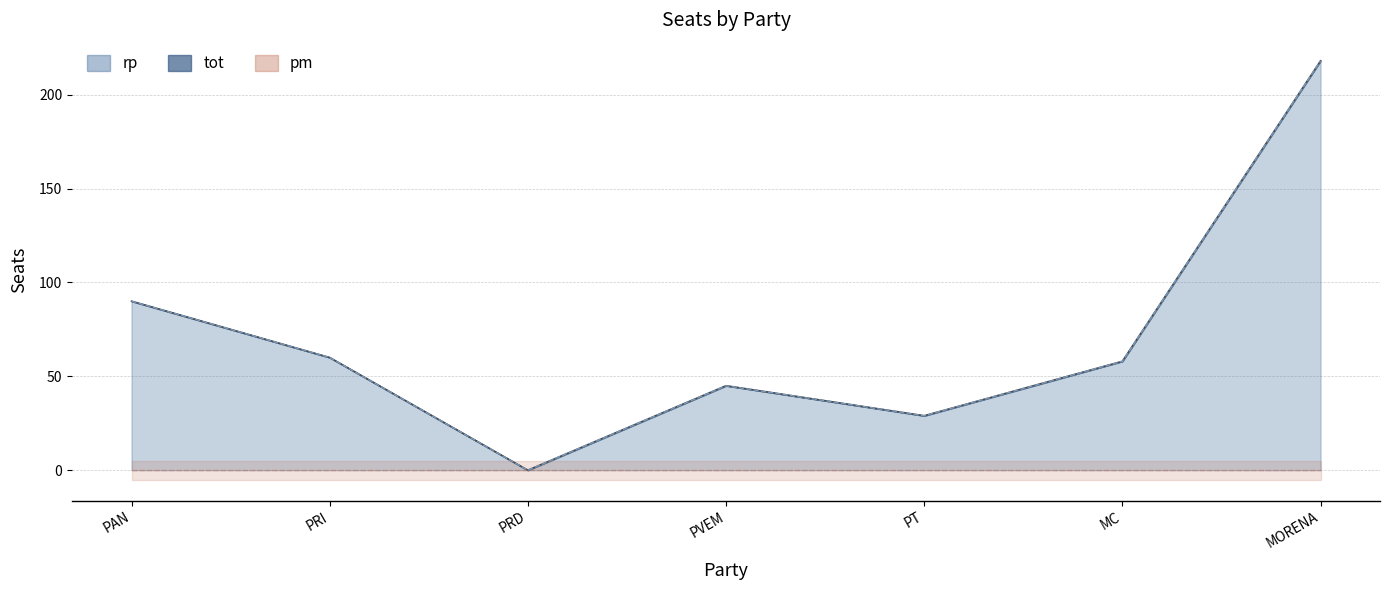

Is the value of tot at PT greater than the value of rp at PAN?

No